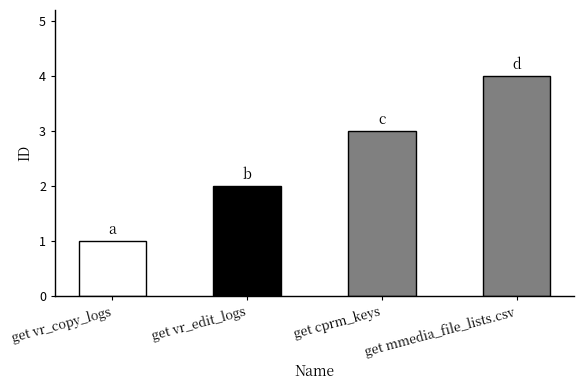

Where is the data nearest to the value 2?

get vr_edit_logs